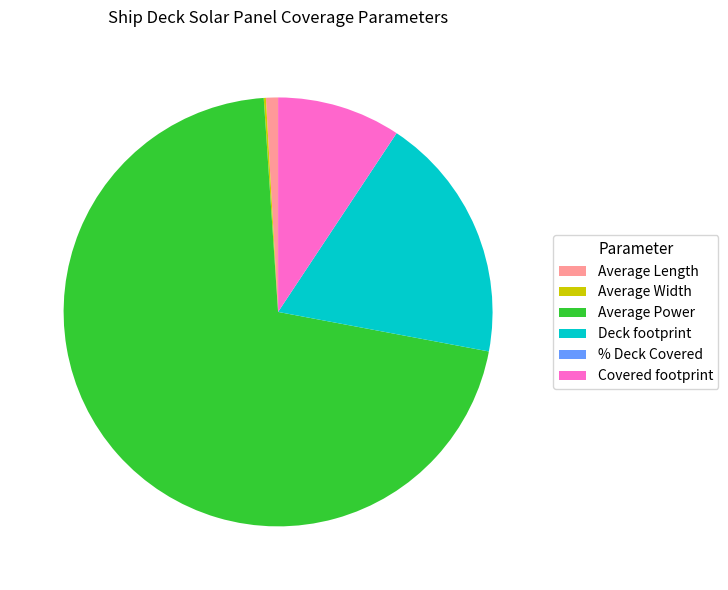

The Covered footprint slice represents 9% of the pie. True or false?

True